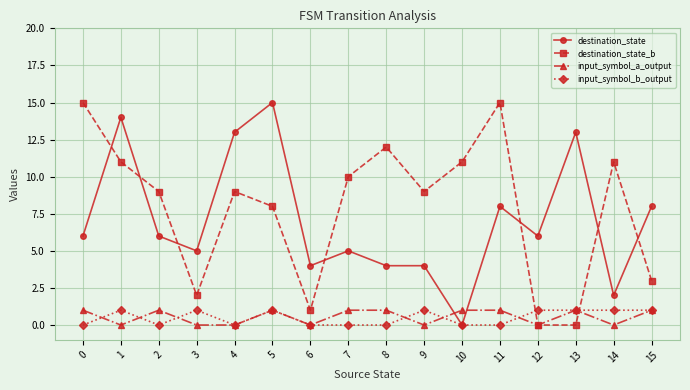

What is the spread (max minus min) of values at 11?

15